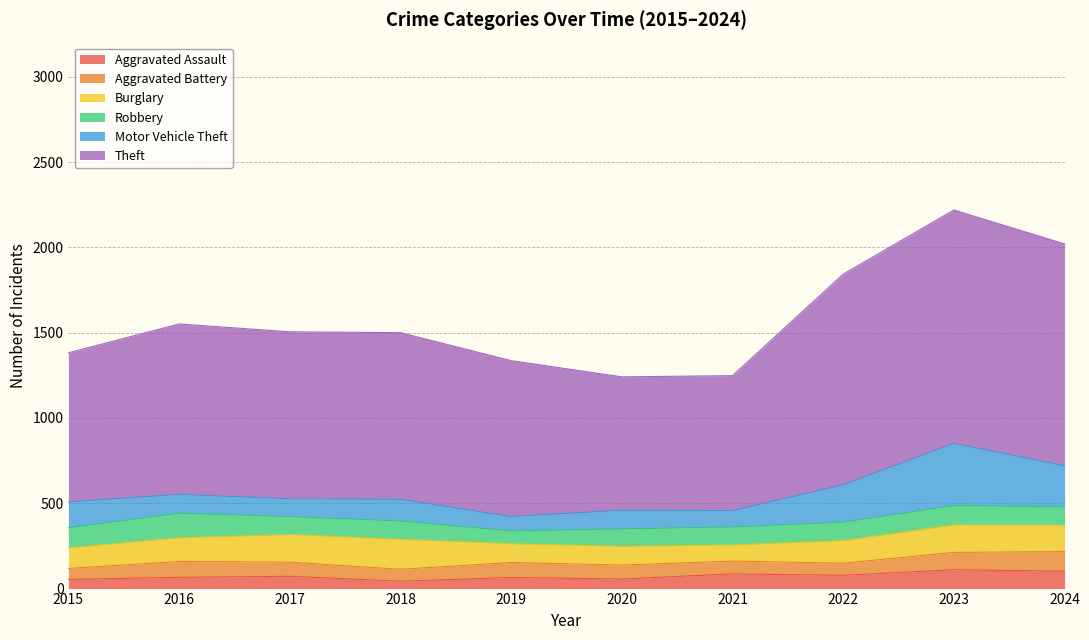

At which category does Aggravated Assault reach its first local valley?

2018